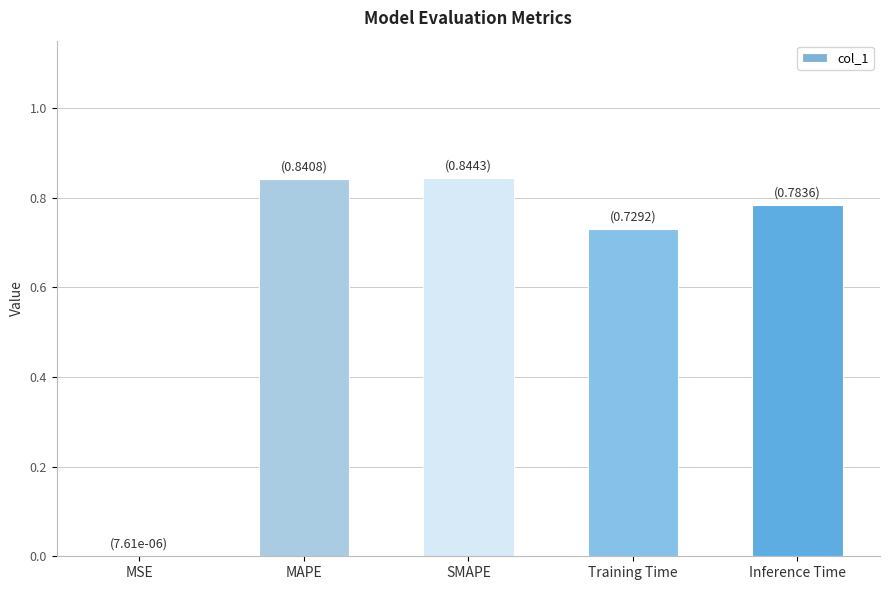

Which has a higher value, MSE or Inference Time?

Inference Time